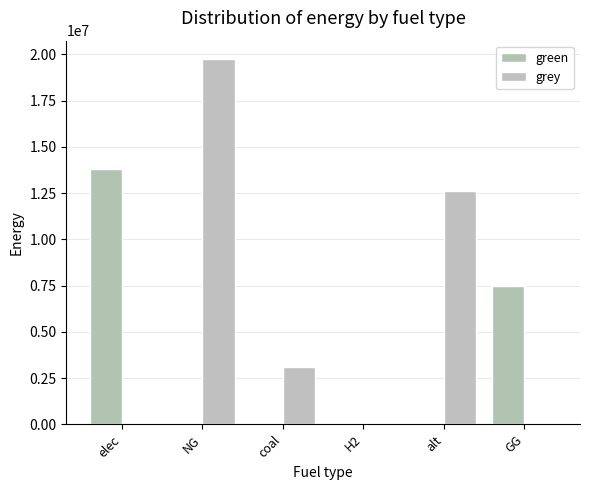

What is the label of the 5th bar from the left?

alt